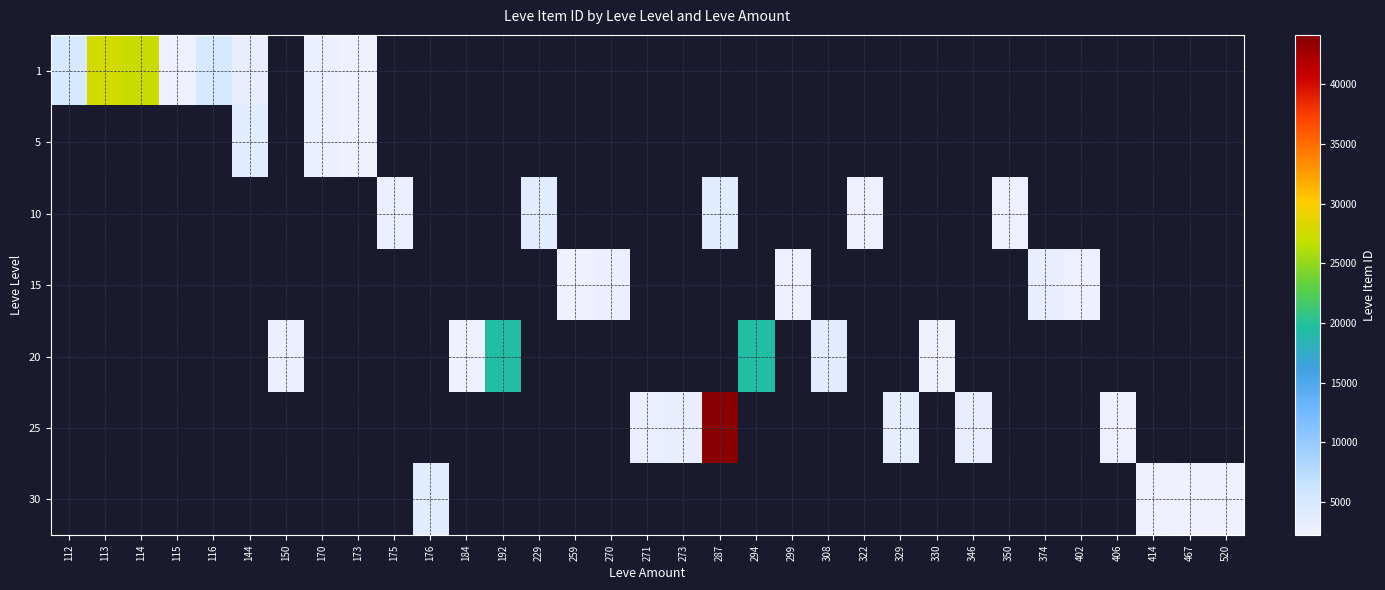

At which category does the chart reach its minimum across all series?

173